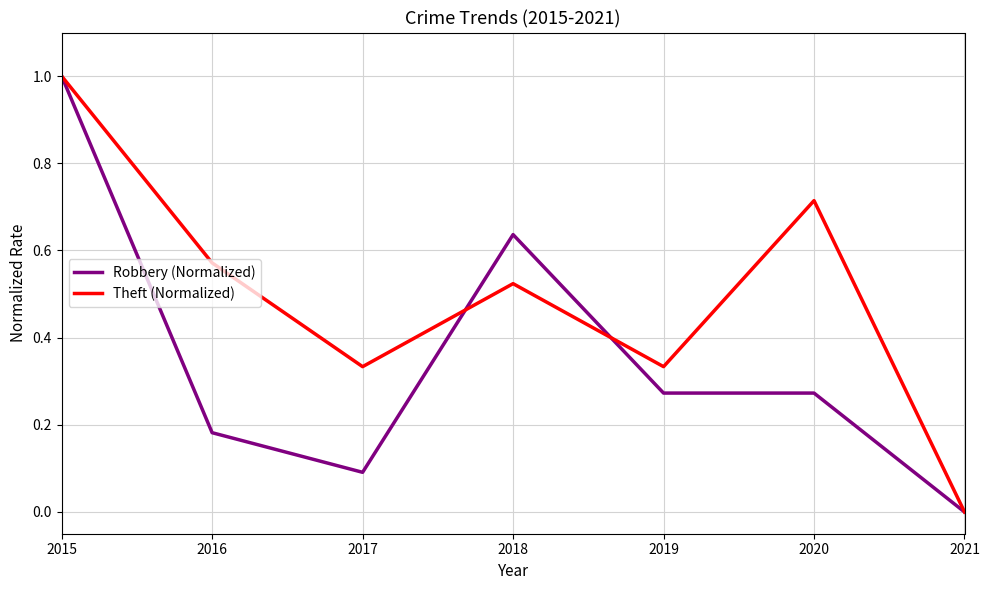

What is the difference between the maximum and minimum values in the Robbery (Normalized) series?

1.0